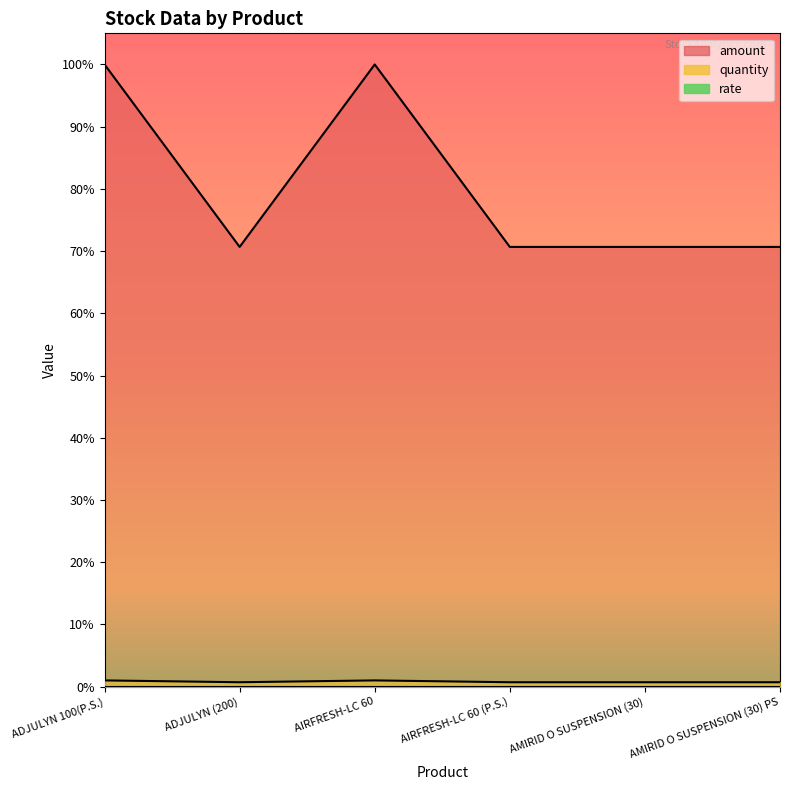

Is it true that amount equals 481100 at ADJULYN 100(P.S.)?

True